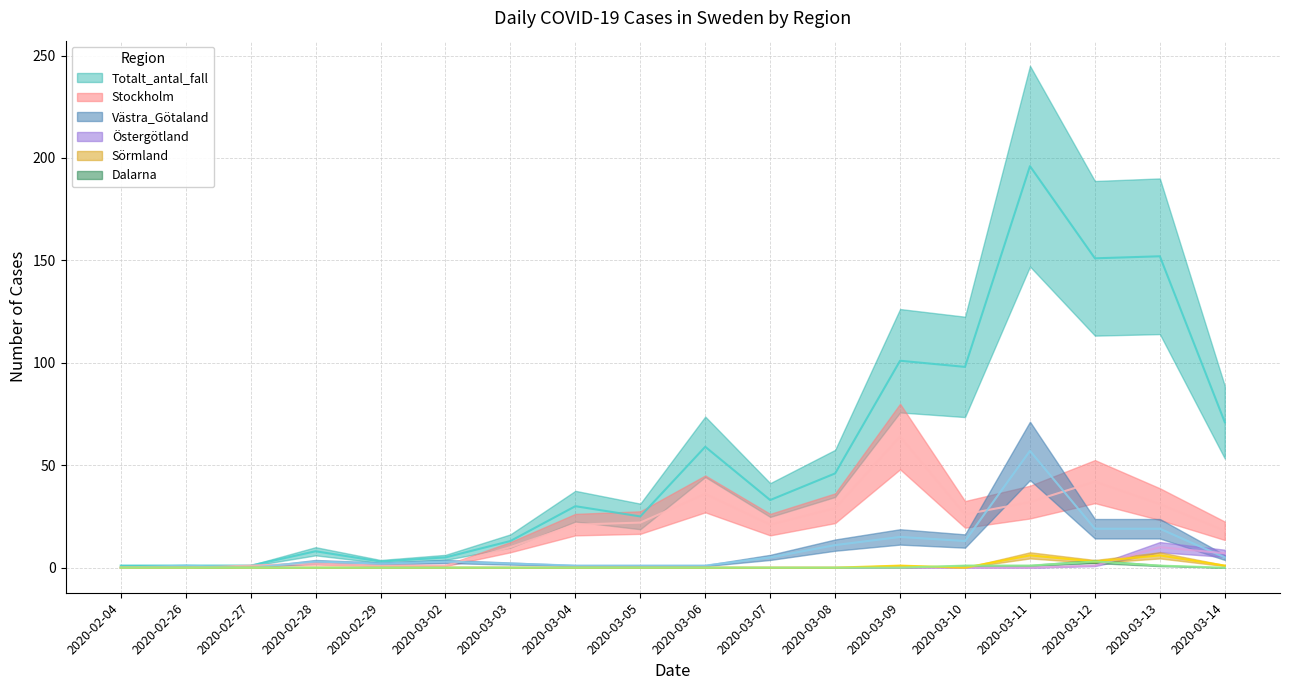

What is the minimum value for Totalt_antal_fall?

1